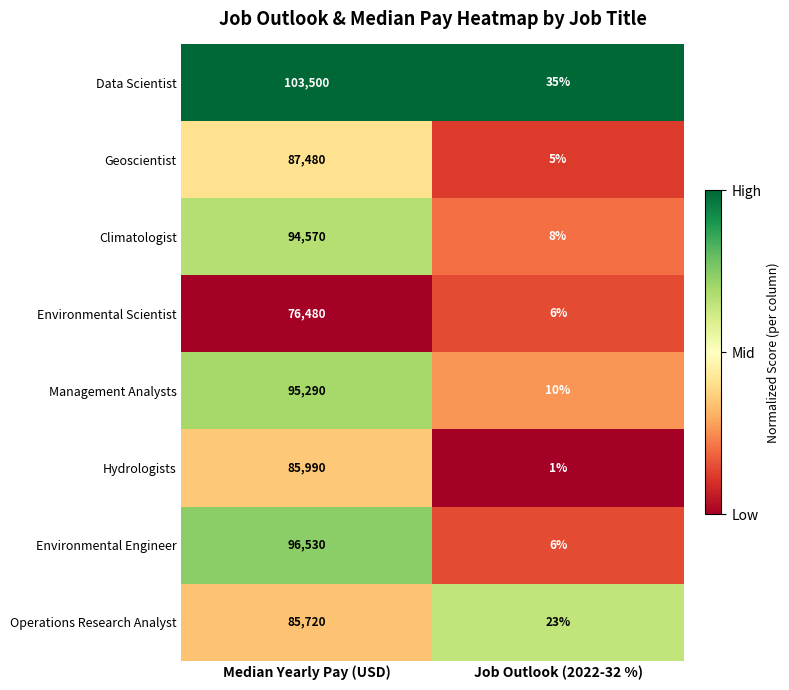

At which category is the sum across all series the highest?

Median Yearly Pay (USD)